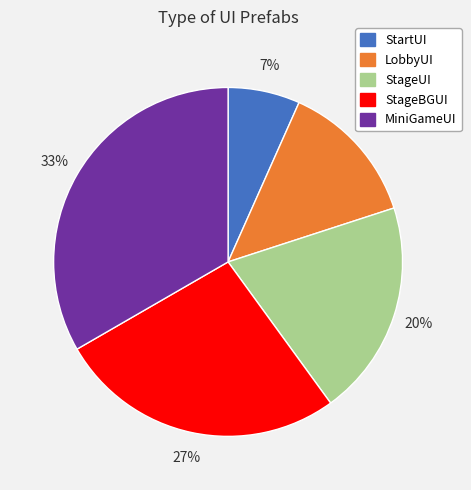

Does StartUI account for over 50% of the chart?

No